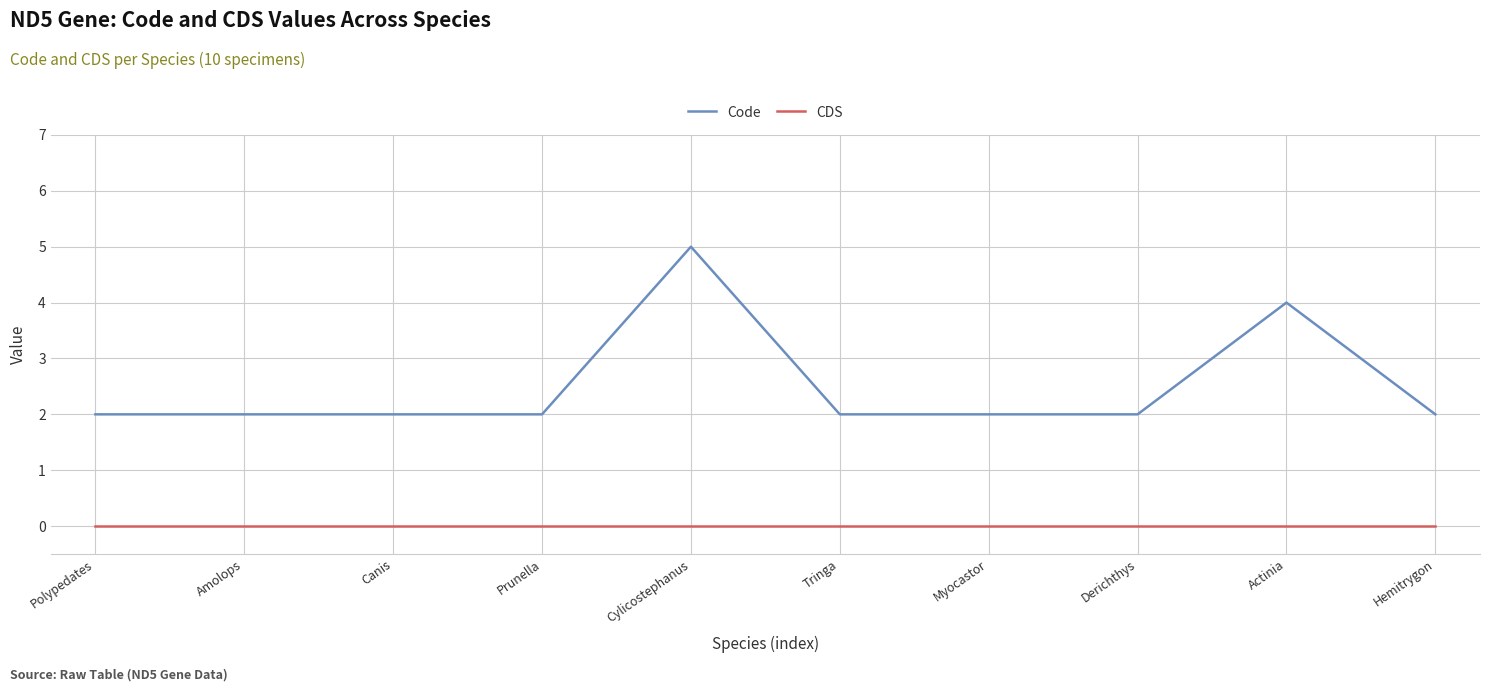

Rank the series by their maximum value, from lowest to highest.

CDS, Code